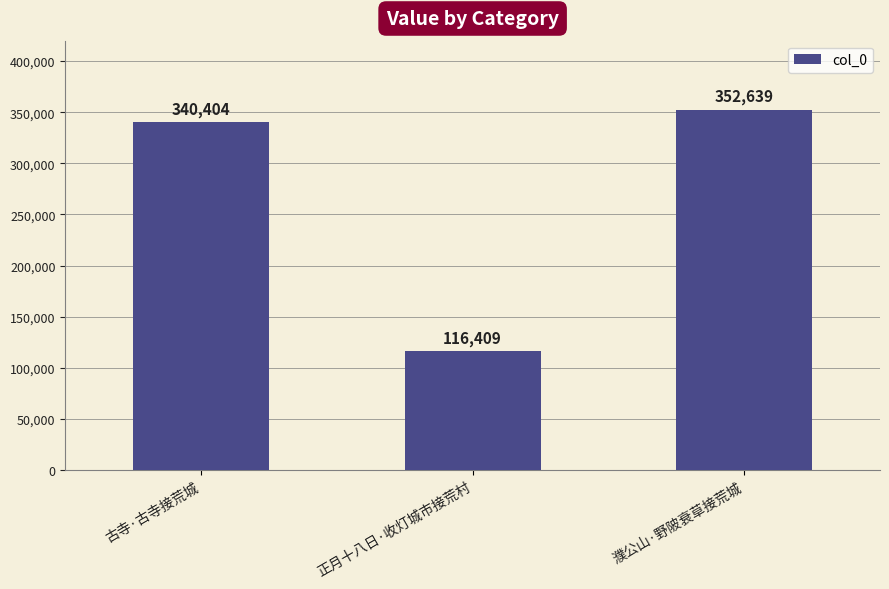

List the labels in order of value, smallest first.

正月十八日·收灯城市接荒村, 古寺·古寺接荒城, 濮公山·野陂衰草接荒城